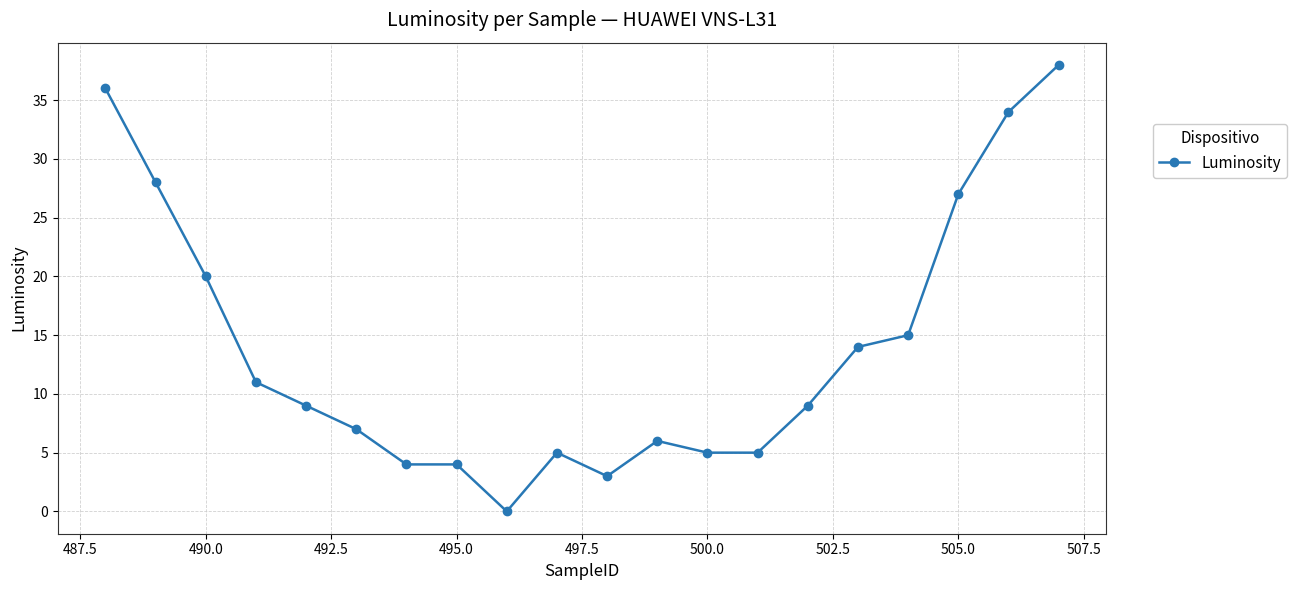

Count the number of data series in this chart.

1